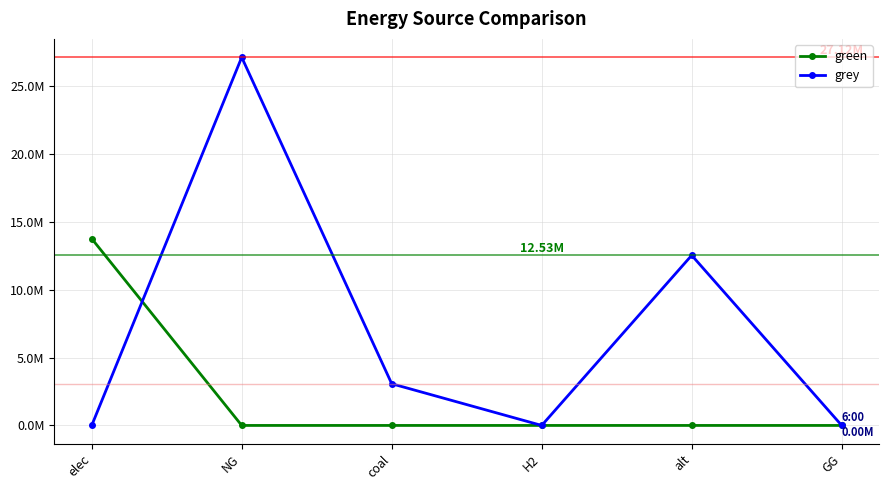

Reading left to right, list all the values displayed in this chart.

green: 13757282.0	0.0	0.0	0.0	0.0	0.0
grey: 0.0	27116245.9	3070988.5	0.0	12531890.6	0.0